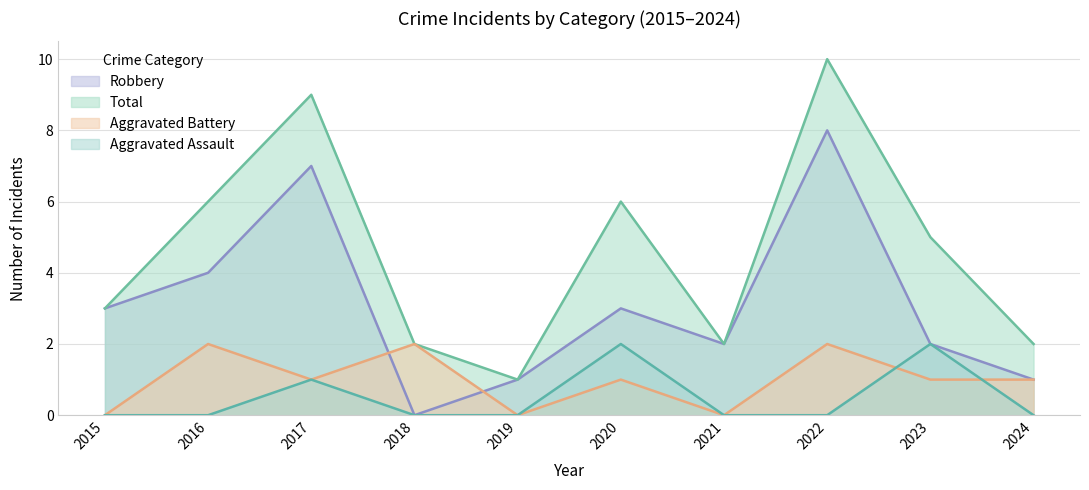

How many values in the Aggravated Battery series exceed 1?

3